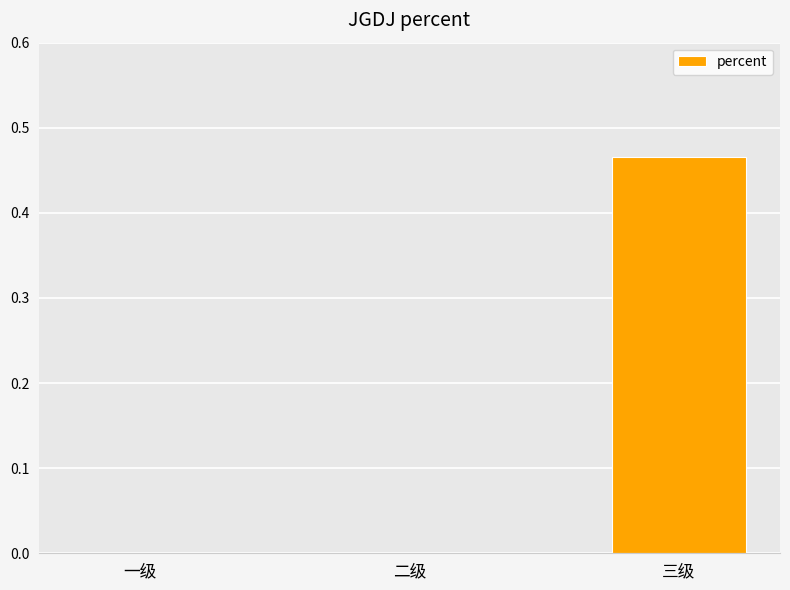

The chart shows a value of 0.3 at 一级. True or false?

False